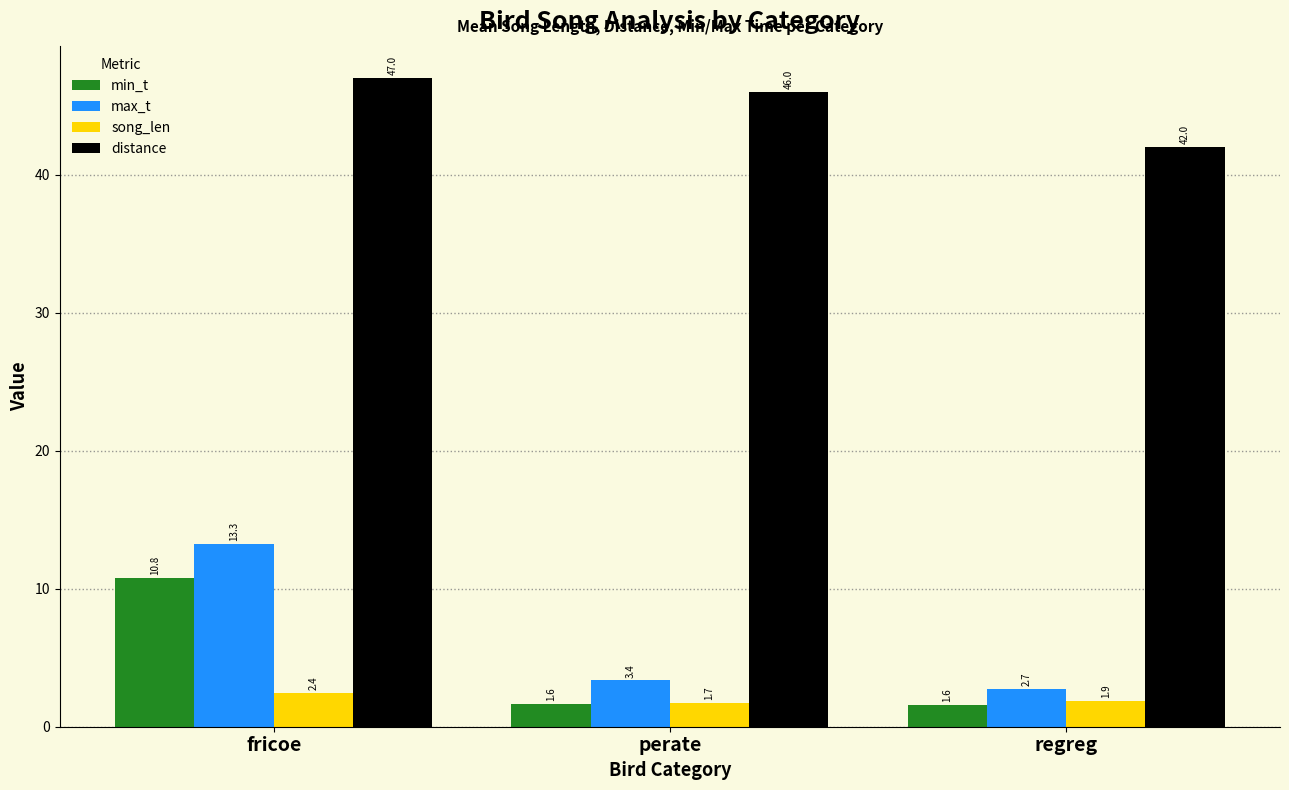

At which category is the sum across all series the highest?

fricoe